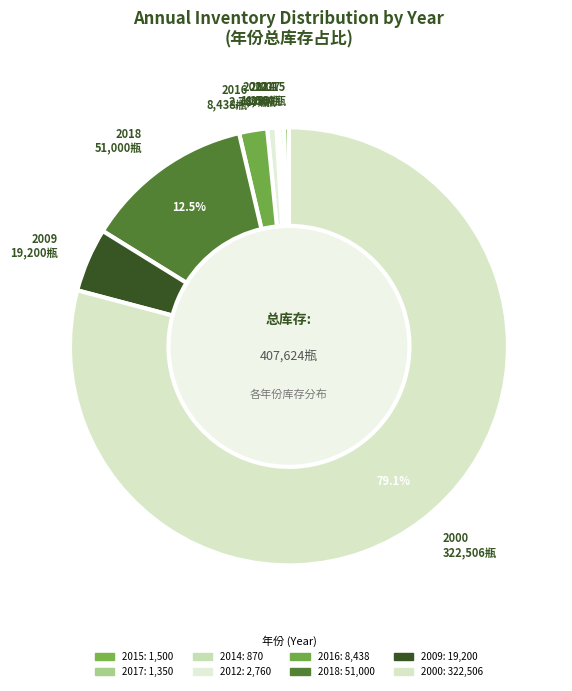

Between 2015 and 2018, which is larger?

2018